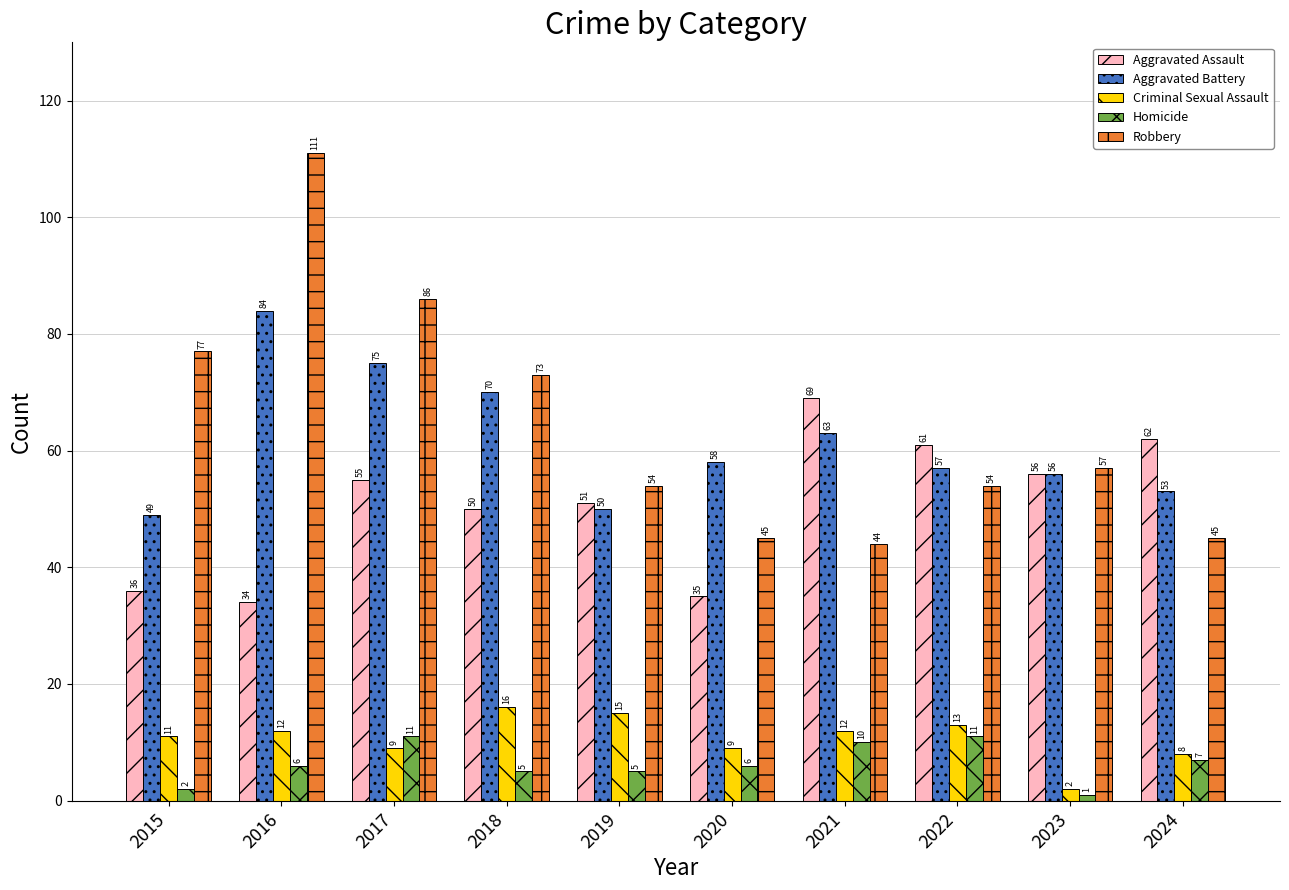

What is the approximate value of Criminal Sexual Assault at 2018?

16